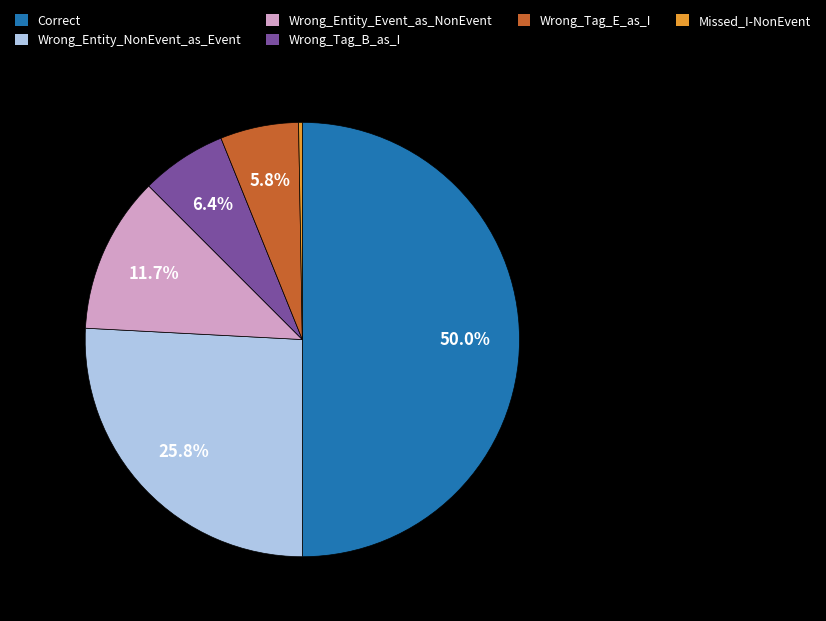

To the nearest percent, what portion does Wrong_Entity_Event_as_NonEvent represent?

12%